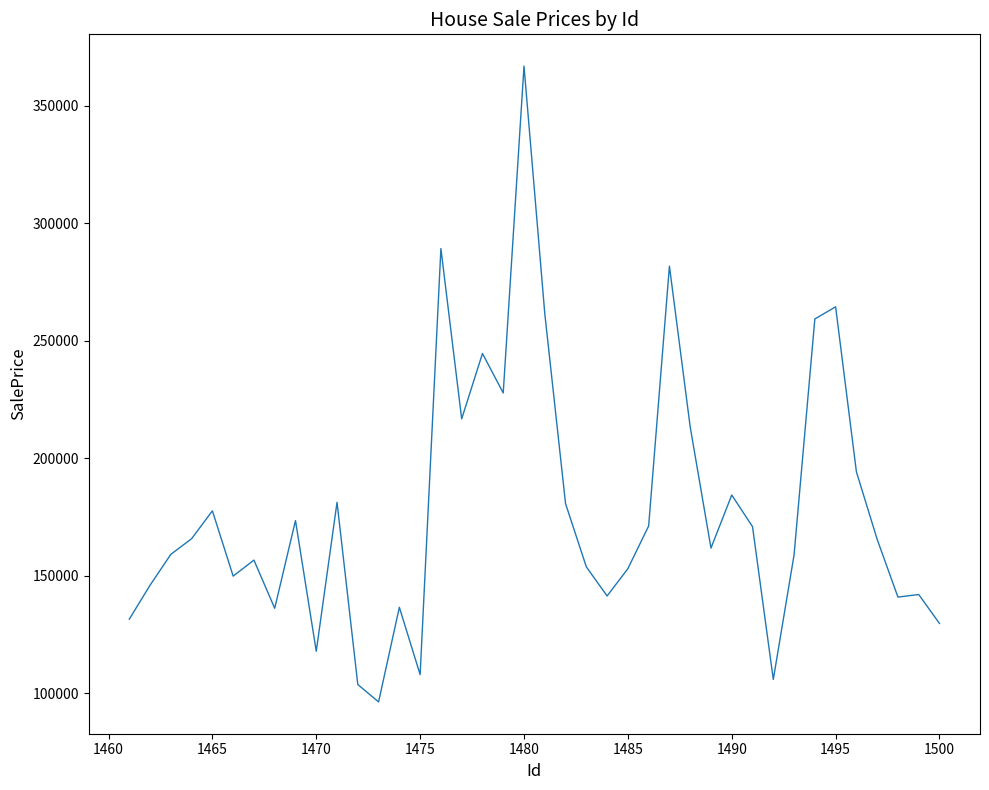

What is the greatest value displayed?

366870.5